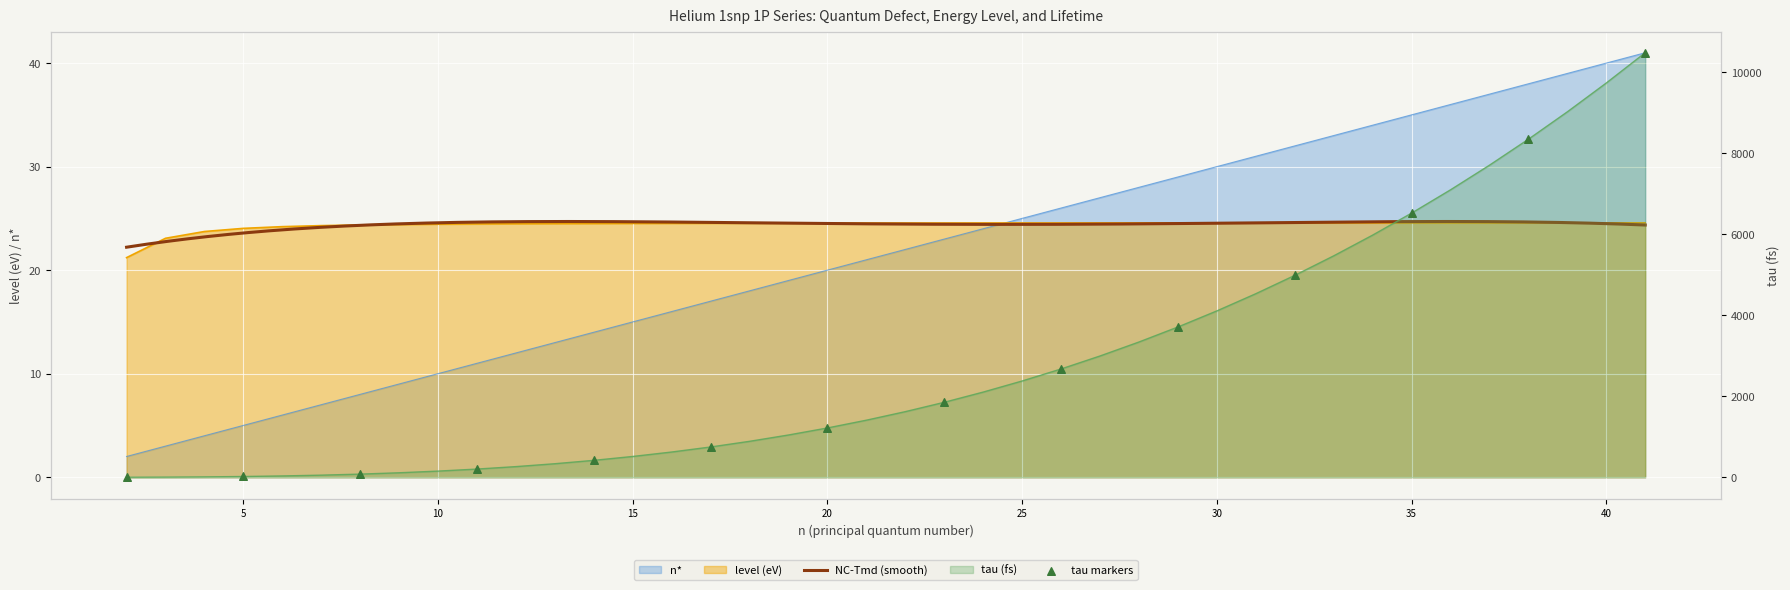

Is the value of level (eV) at 35 greater than the value of n* at 30?

No